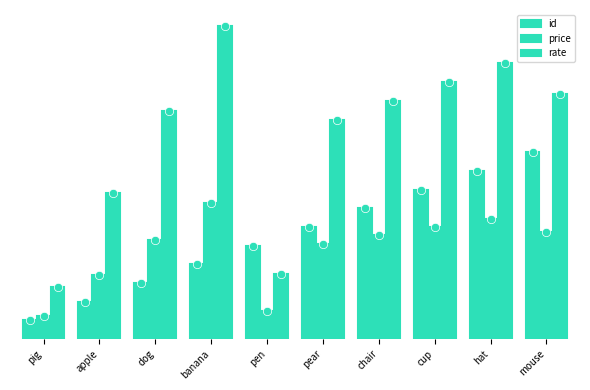

Which series has the largest total across all categories?

rate